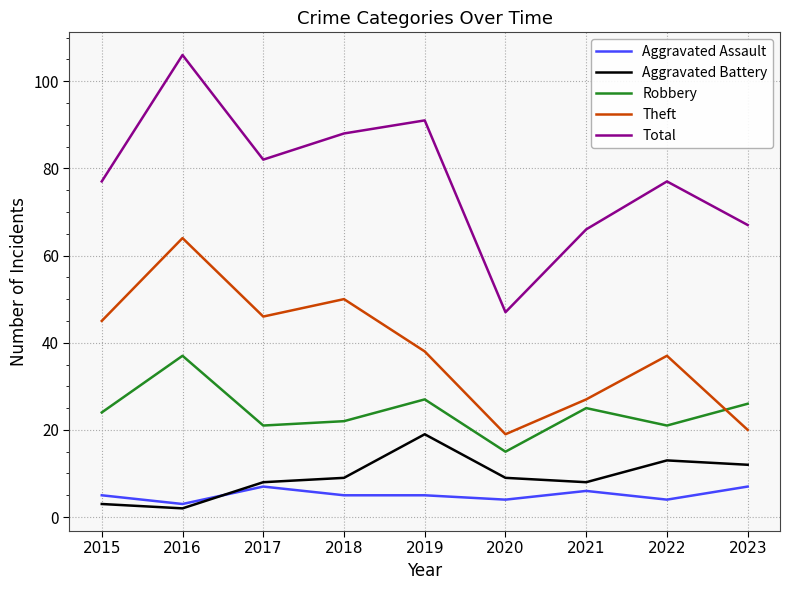

The value of Theft at 2021 is 27. True or false?

True